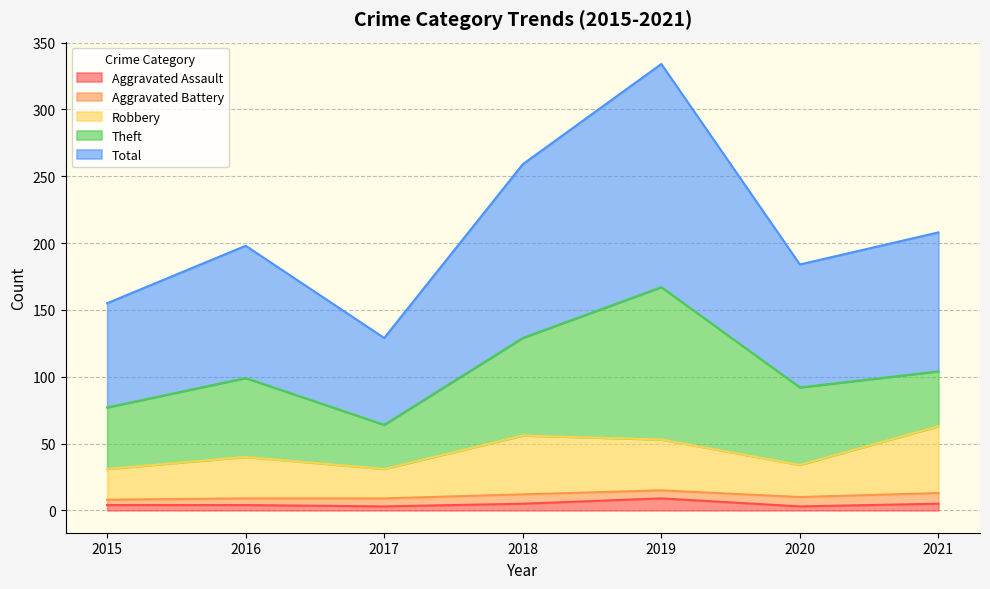

Does the chart display data point markers on the line(s)?

No